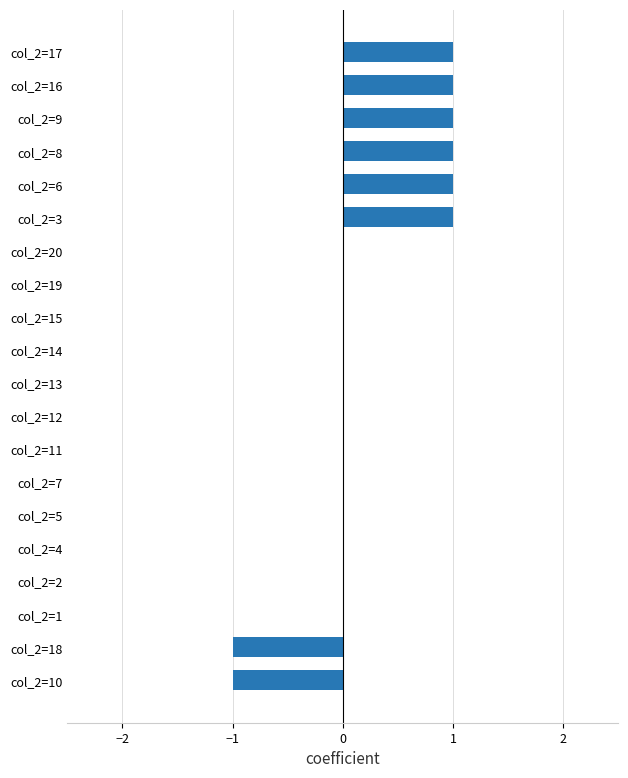

The value at col_2=20 is 0. True or false?

True